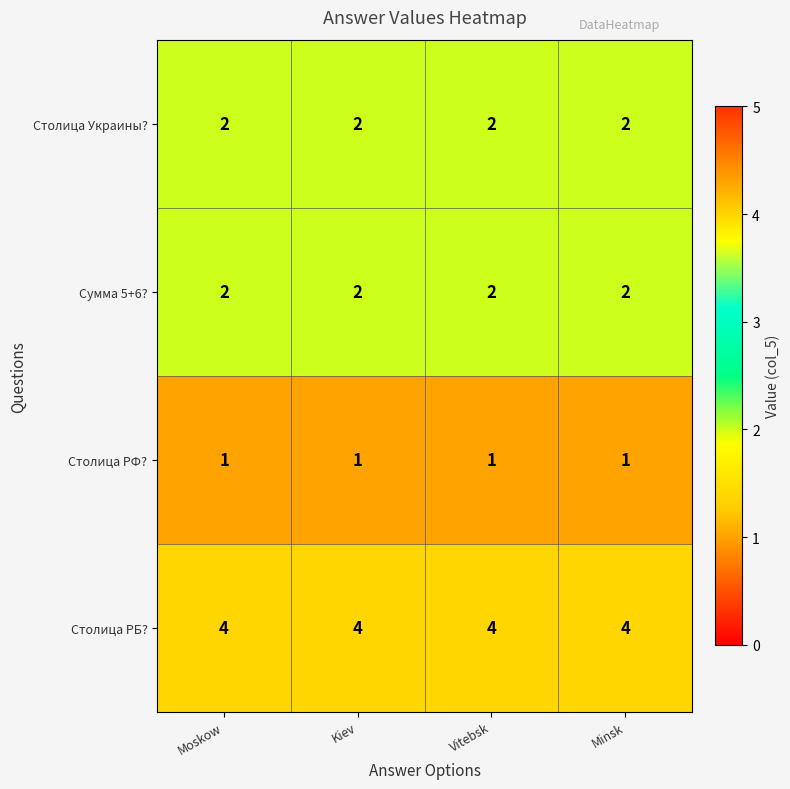

True or false: Столица Украины? has a value of 1 at Moskow.

False